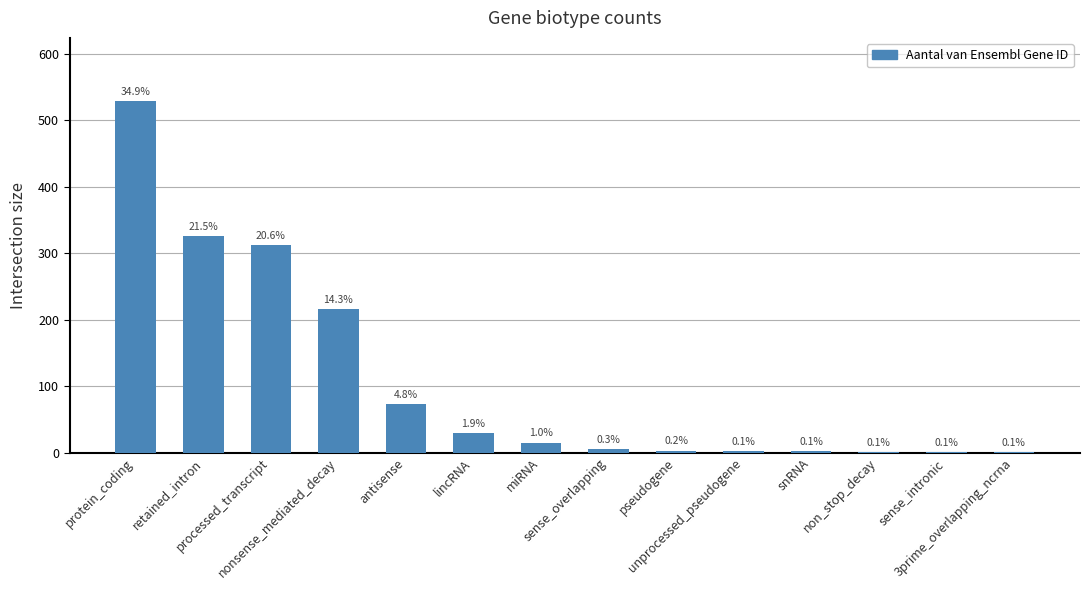

List the labels in order of value, smallest first.

non_stop_decay, sense_intronic, 3prime_overlapping_ncrna, unprocessed_pseudogene, snRNA, pseudogene, sense_overlapping, miRNA, lincRNA, antisense, nonsense_mediated_decay, processed_transcript, retained_intron, protein_coding